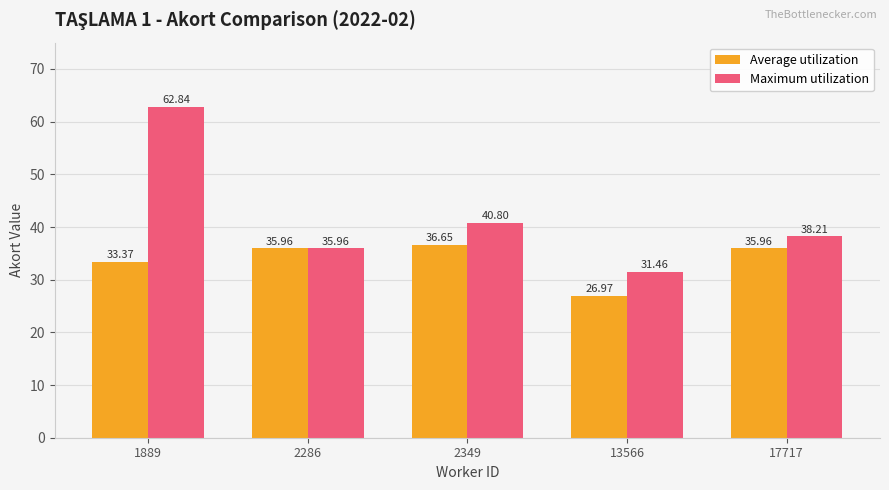

How many data points in Maximum utilization are less than 38?

2